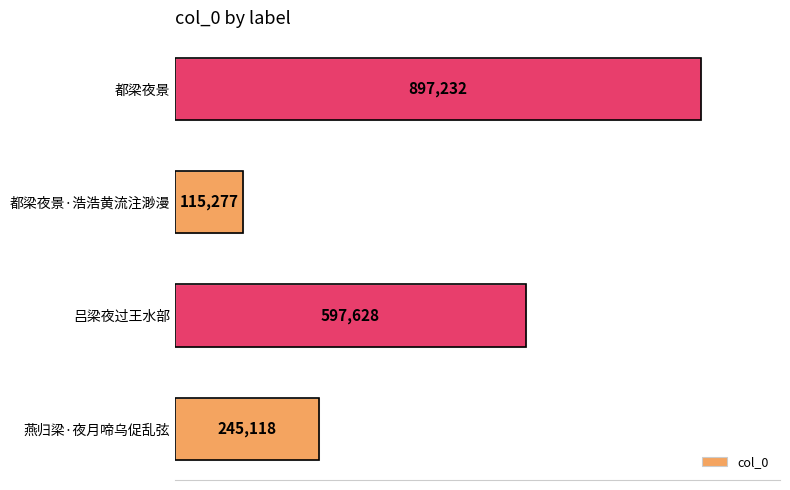

Are the bars horizontal?

Yes